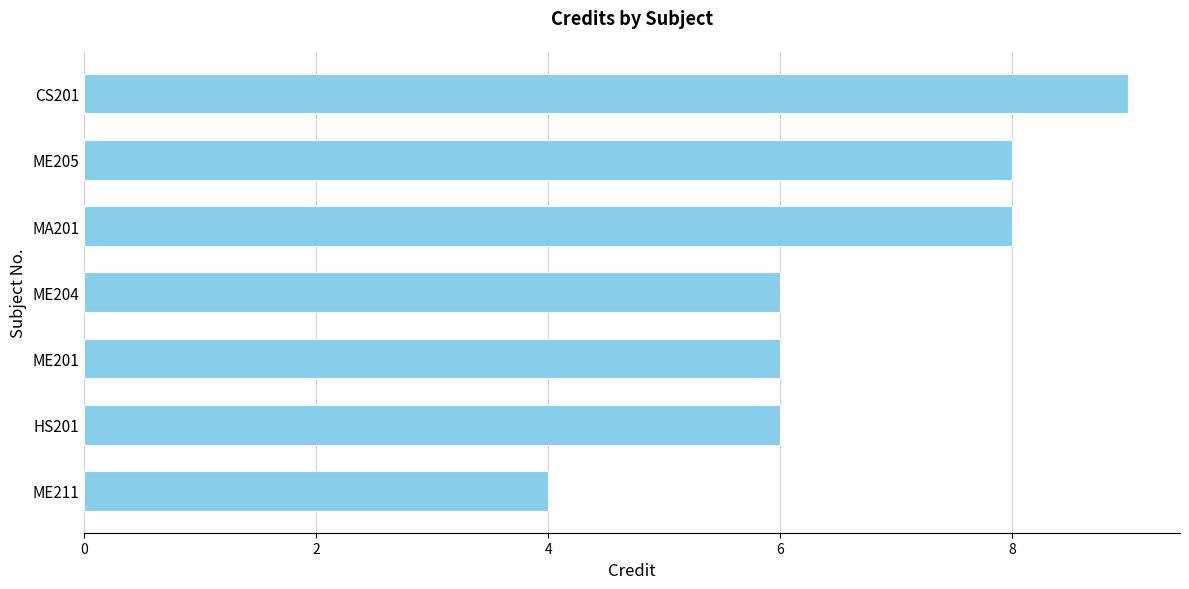

Does the chart contain stacked bars?

No